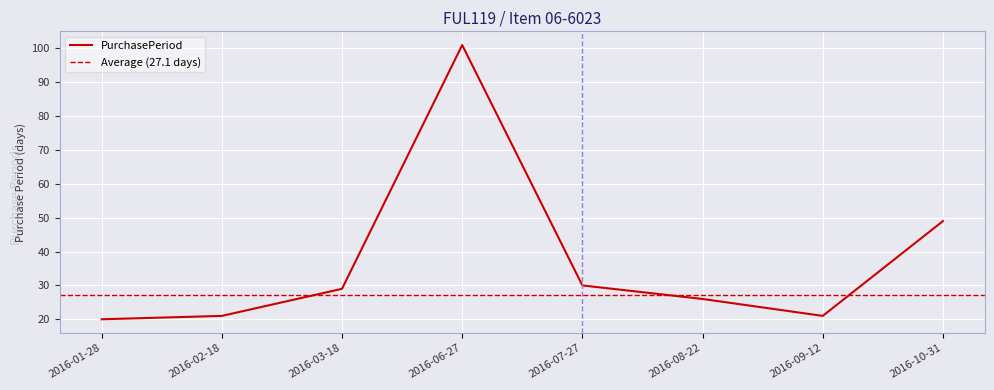

At which label does the data first exceed 29?

2016-06-27